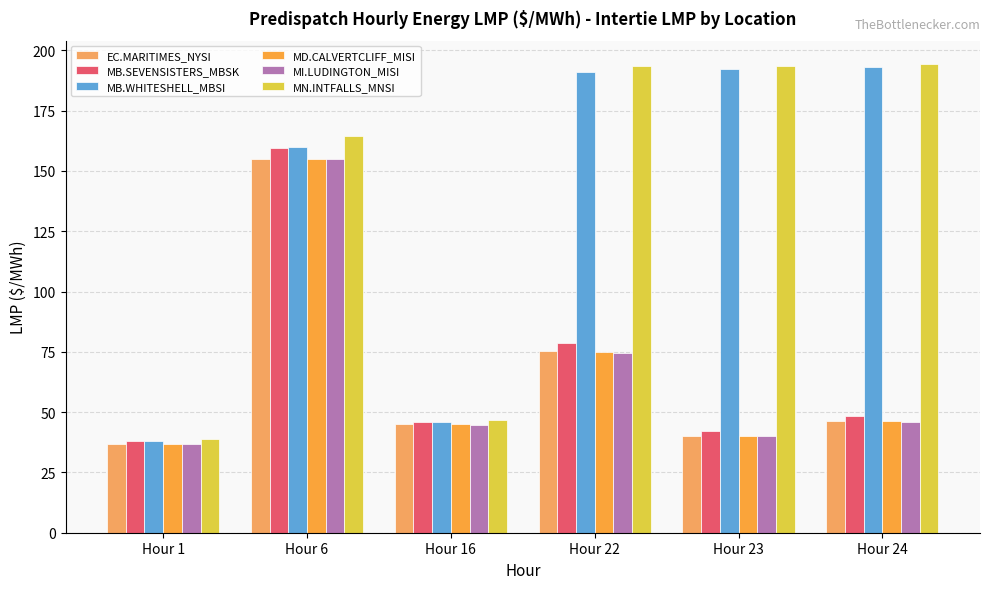

What is the approximate value of MB.WHITESHELL_MBSI at Hour 16?

46.0